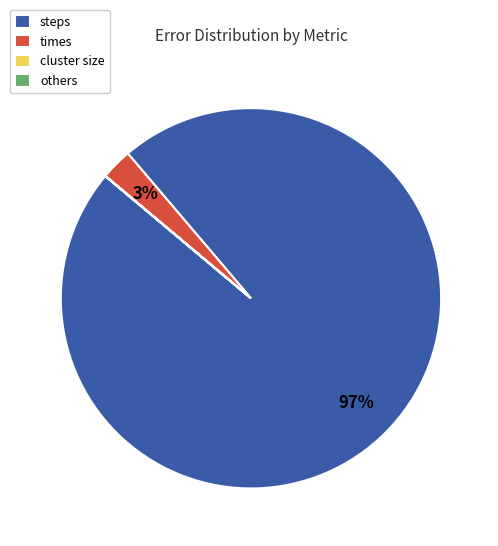

Which category accounts for the majority?

steps